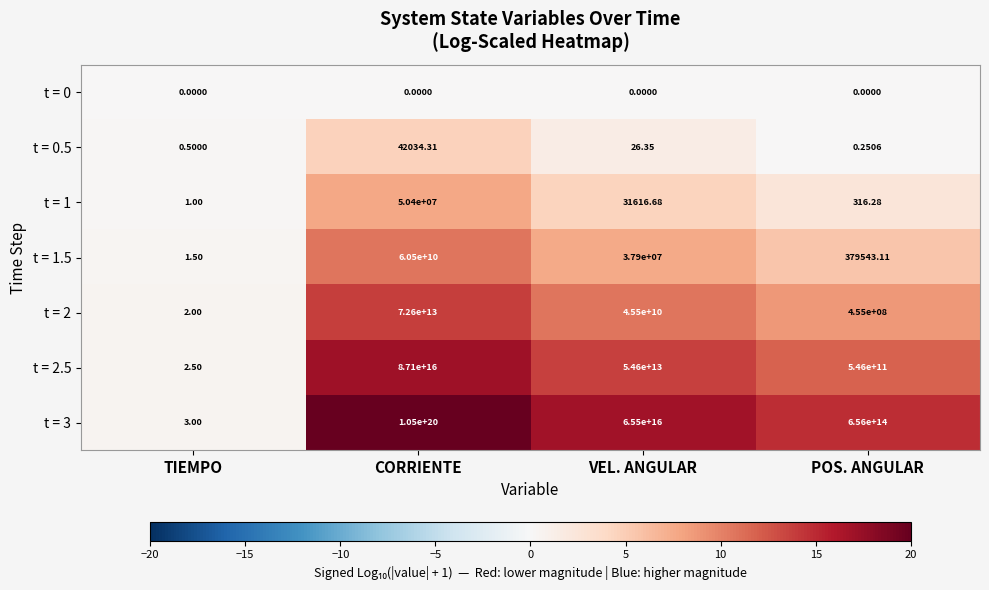

Where does the t = 0.5 series first go above 26?

CORRIENTE